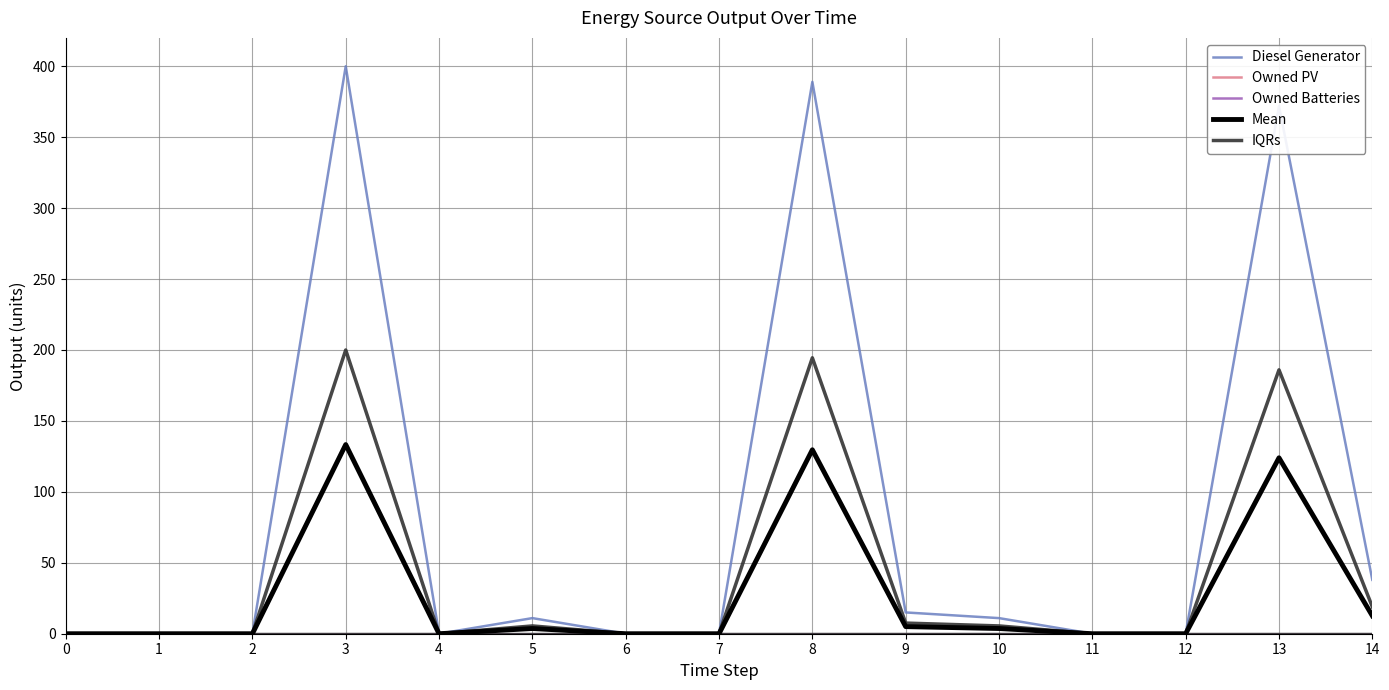

True or false: Diesel Generator and IQRs cross at least once.

False